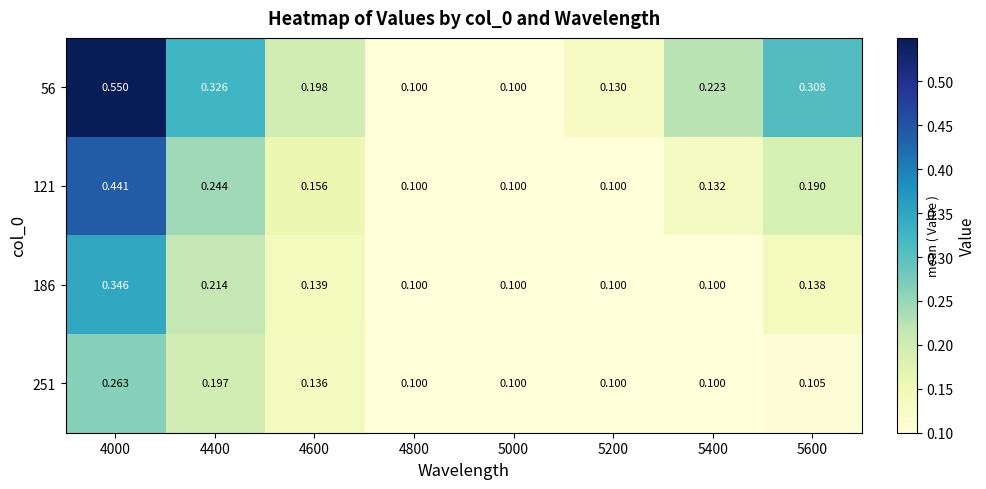

Is the value of 186 at 4000 greater than the value of 56 at 5000?

Yes